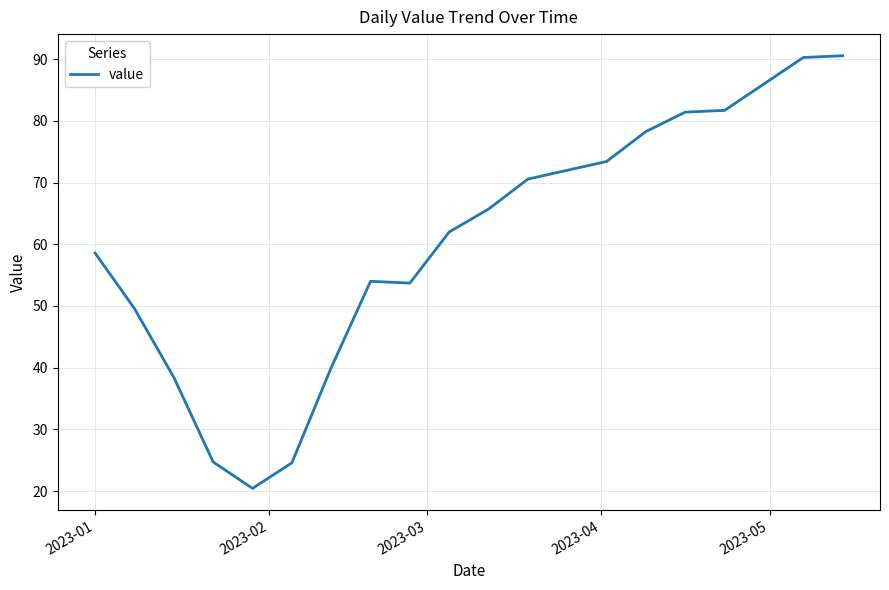

What is the difference between the maximum and minimum values?

70.1